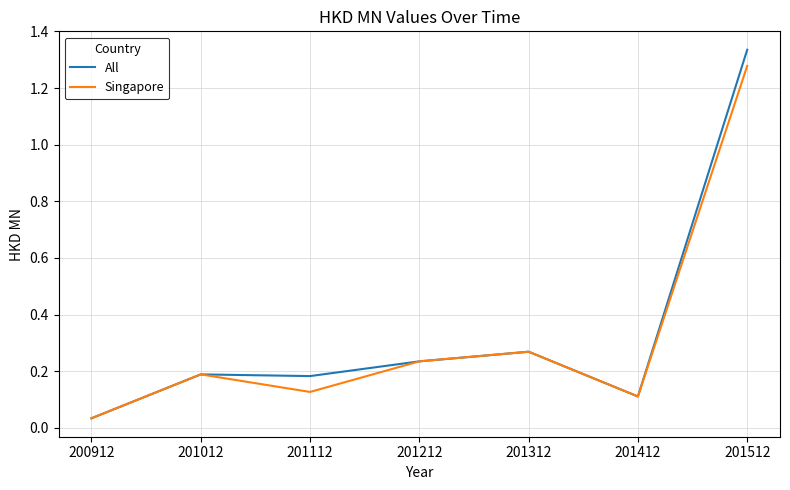

Between 201312 and 201512, which series saw the biggest shift?

All